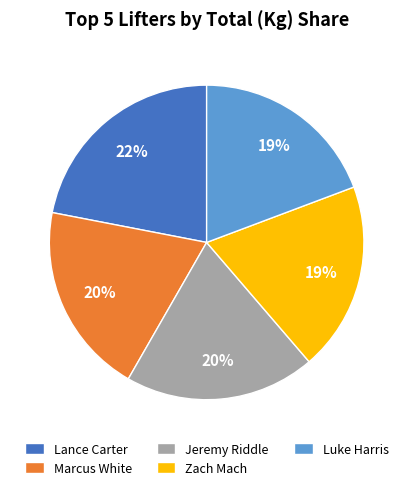

Count the number of slices in the pie.

5